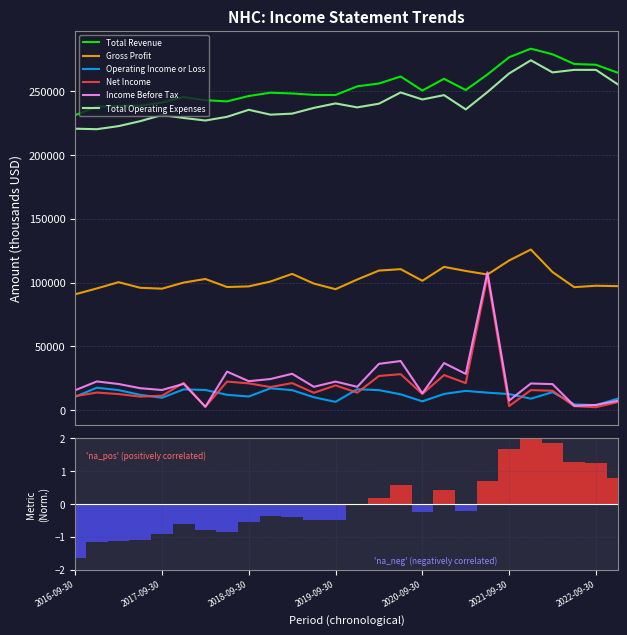

At which category is the sum across all series the highest?

2021-06-30